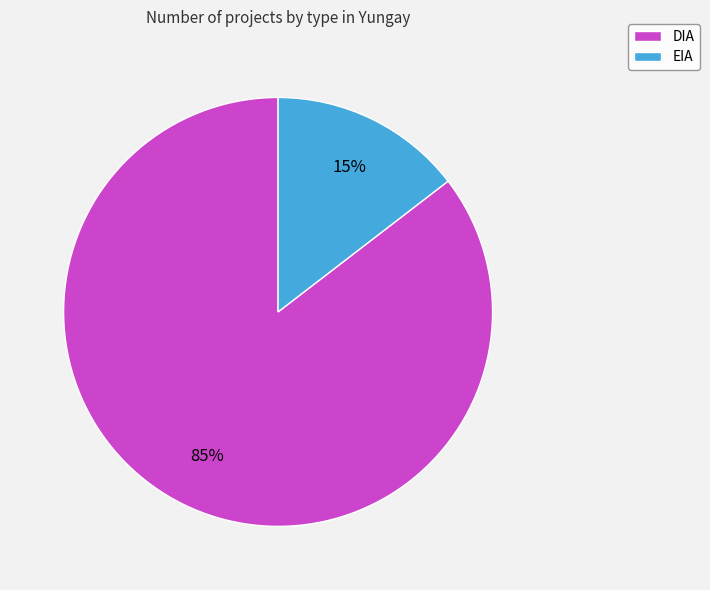

How many slices are in this pie chart?

2